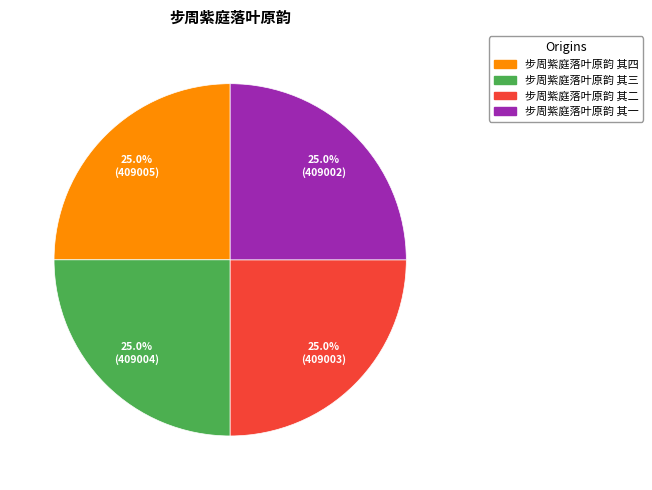

Is there any slice that represents more than half of the pie?

No